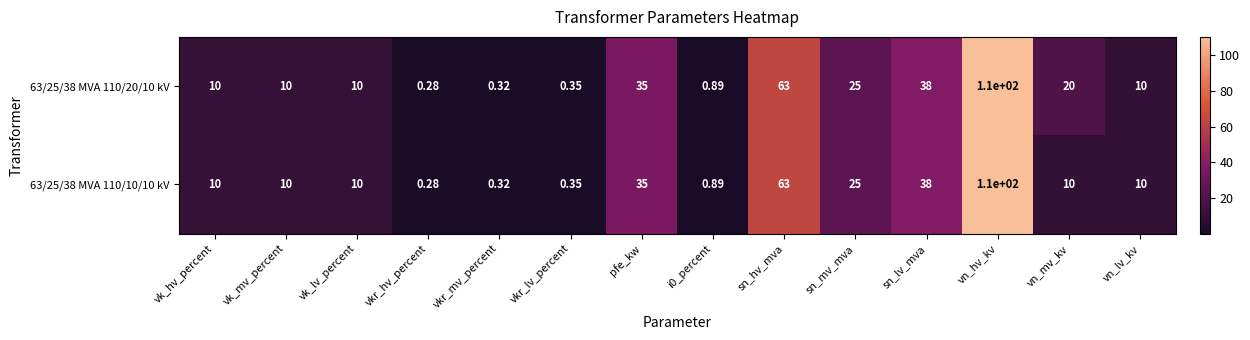

Is the value of 63/25/38 MVA 110/10/10 kV at vk_lv_percent greater than the value of 63/25/38 MVA 110/20/10 kV at vkr_mv_percent?

Yes